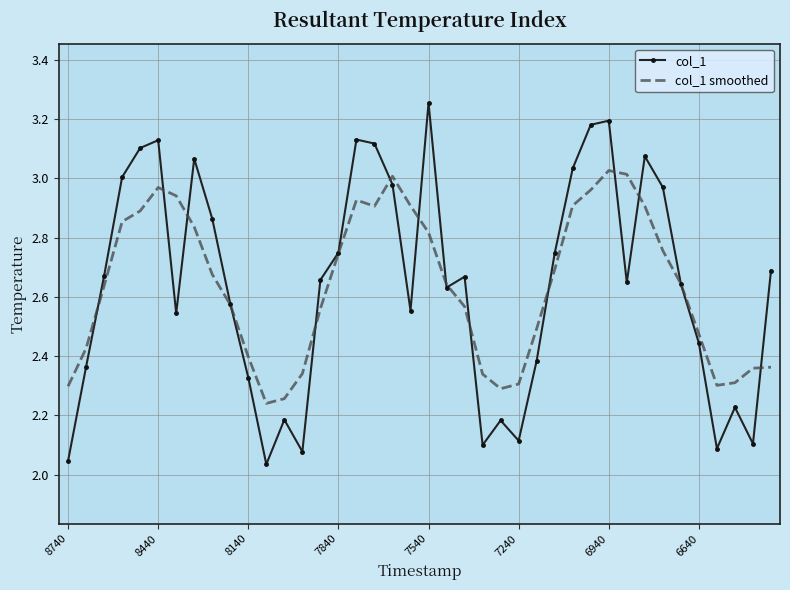

Which series has the largest range (max minus min)?

col_1